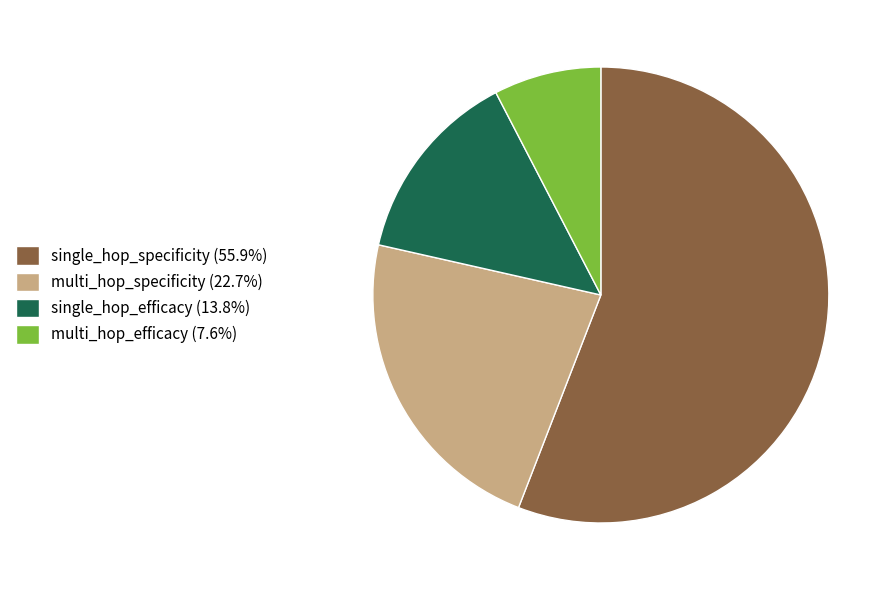

Which slice is the smallest?

multi_hop_efficacy